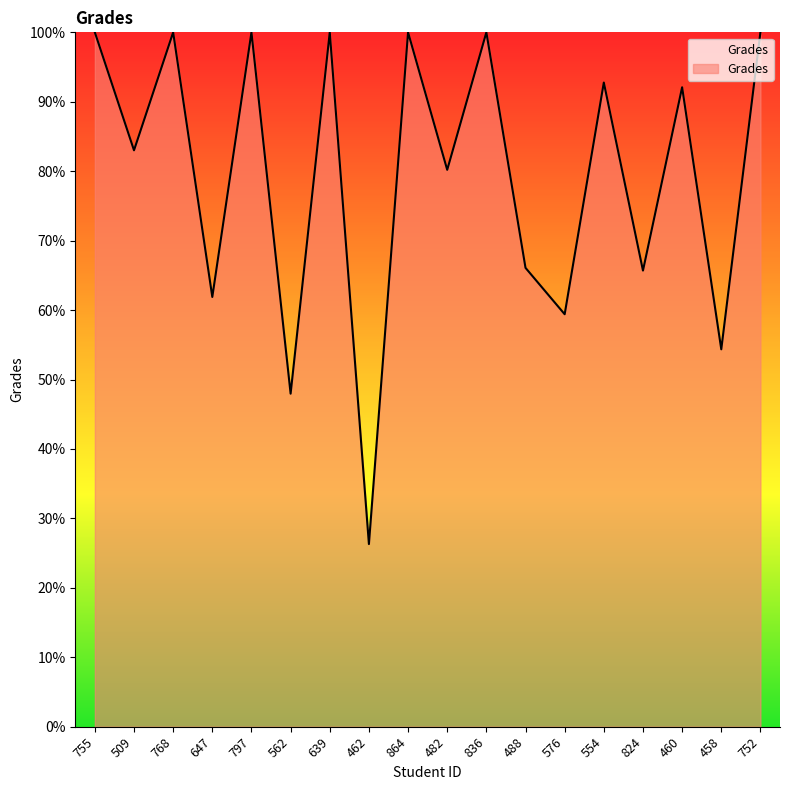

What is the difference between the maximum and minimum values?

73.7